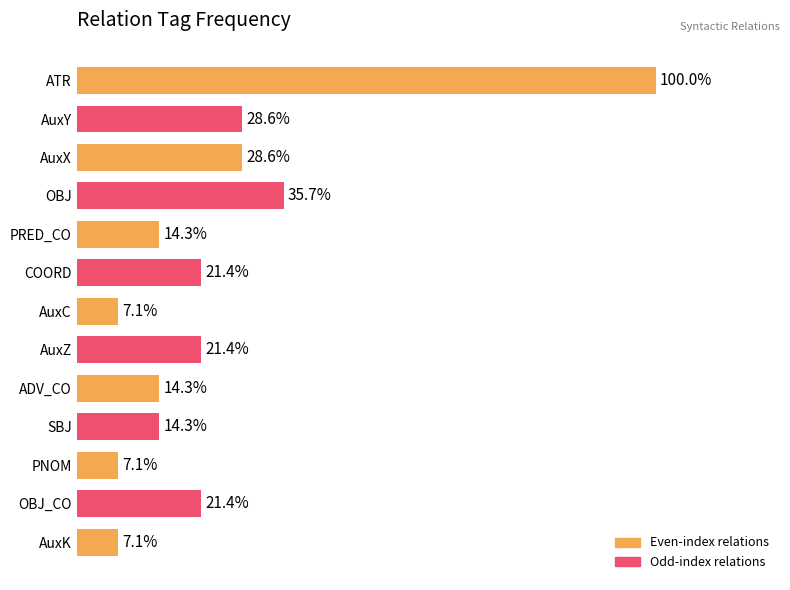

Does the chart contain any negative values?

No